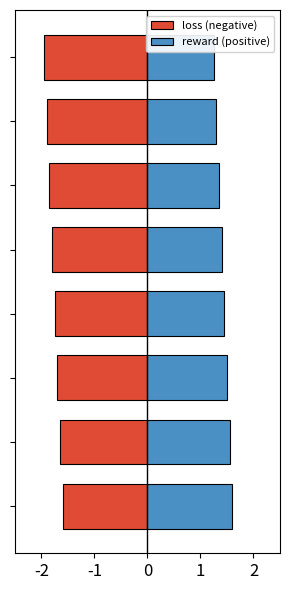

How many bars are there in total?

16